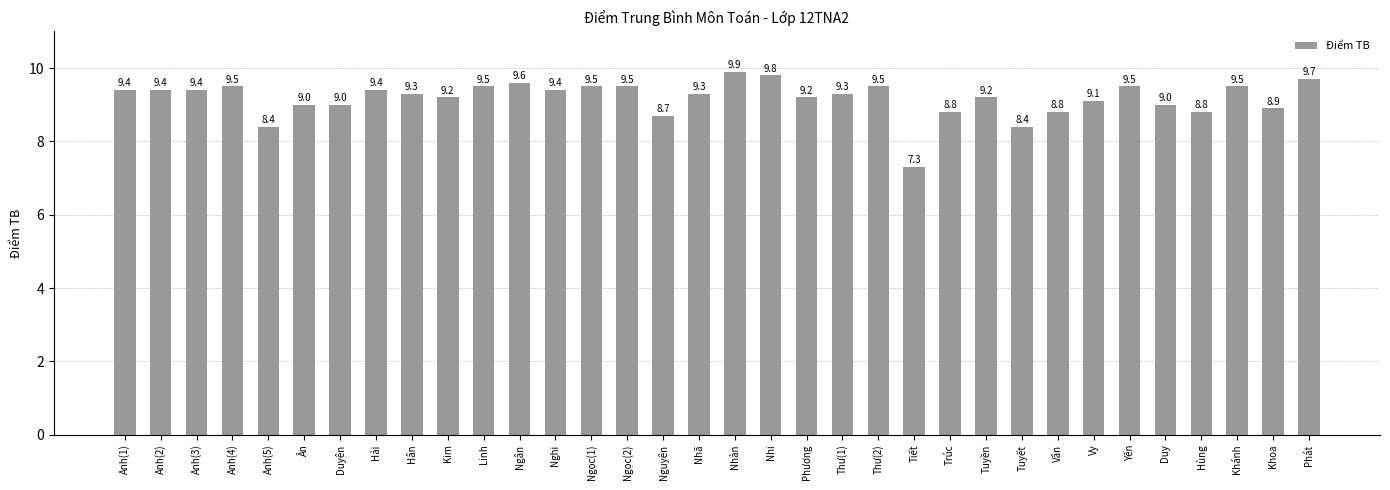

How many bars are there in total?

34